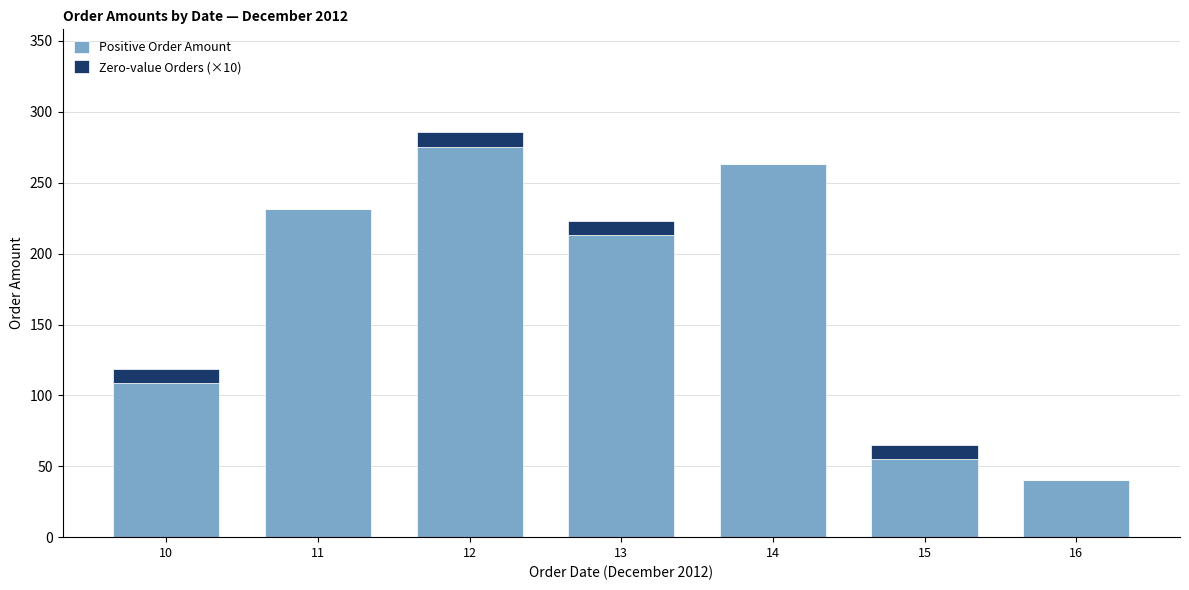

True or false: Positive Order Amount has a value of 69.5 at 12.

False